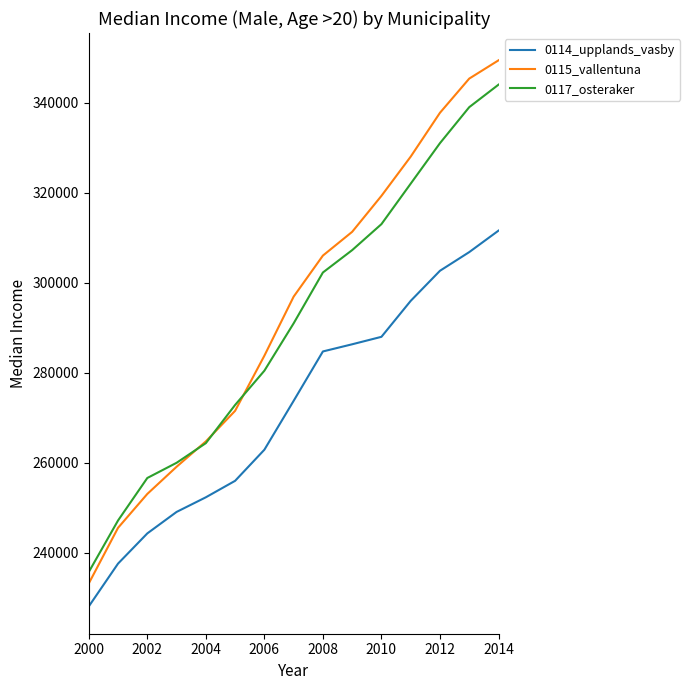

True or false: 0115_vallentuna has more than 1 interior local peaks.

False